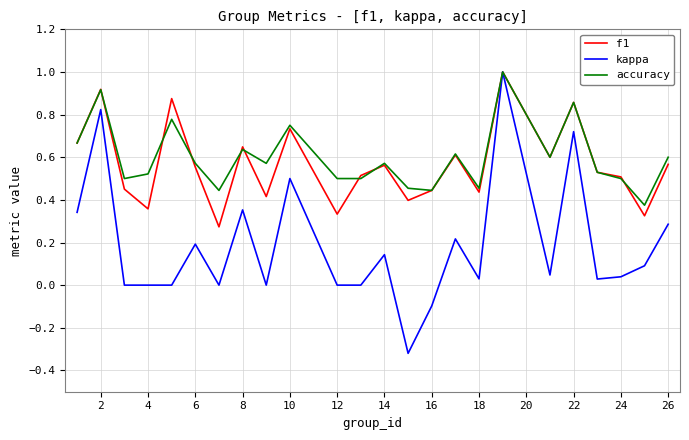

What is the sum of all f1 values?

13.6